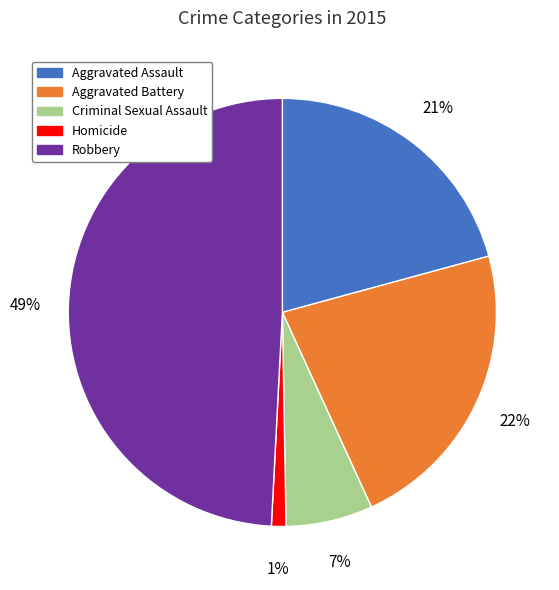

Which category has the smallest portion of the pie?

Homicide